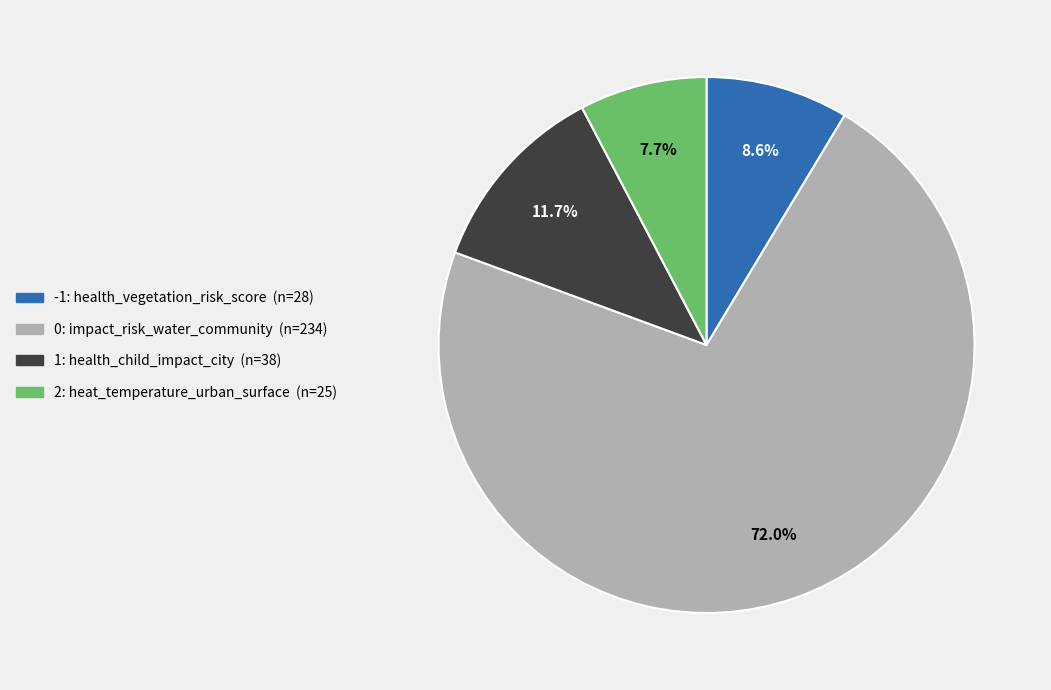

Is there a majority slice in this chart?

Yes